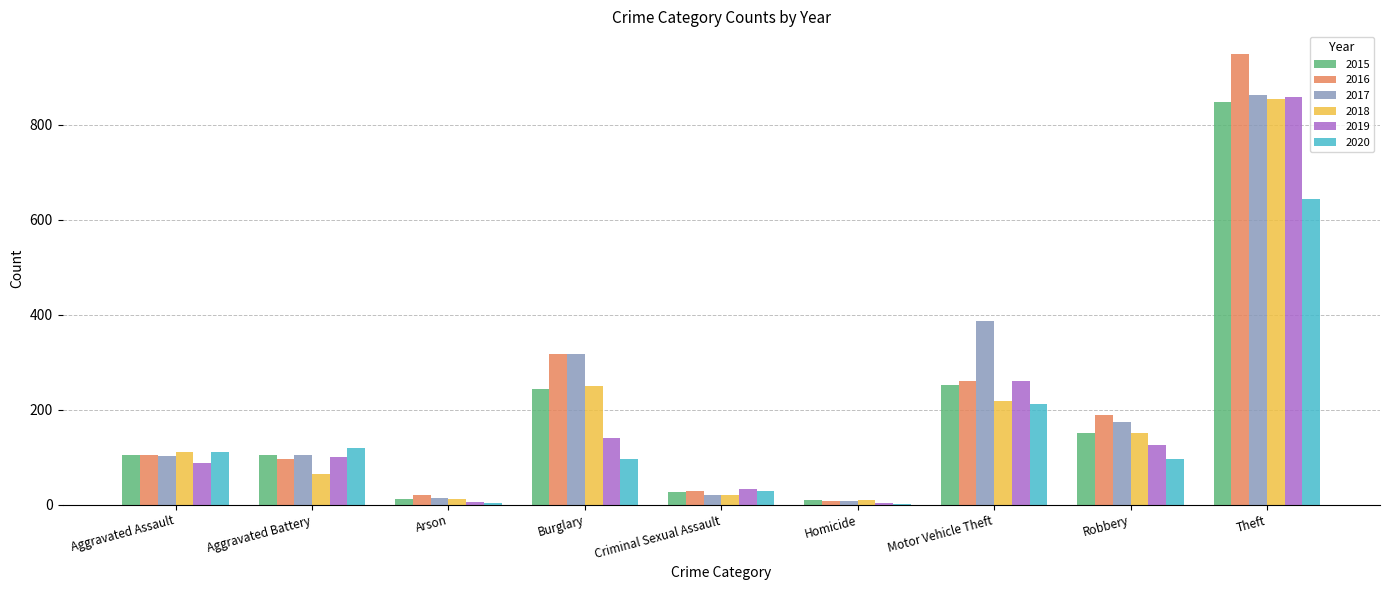

What are all the series names shown in the legend?

2015, 2016, 2017, 2018, 2019, 2020